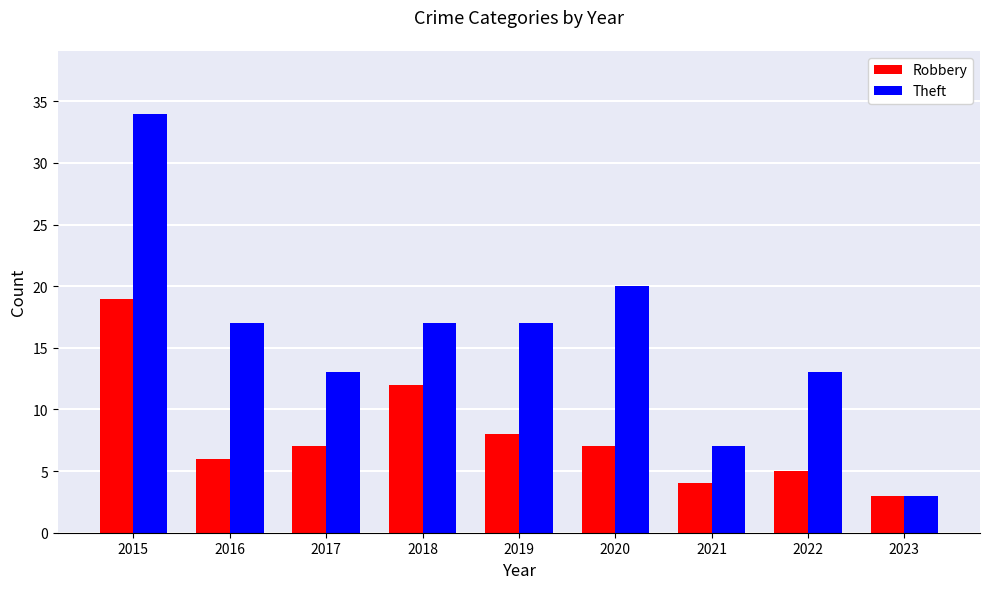

Rank the series by their maximum value, from highest to lowest.

Theft, Robbery